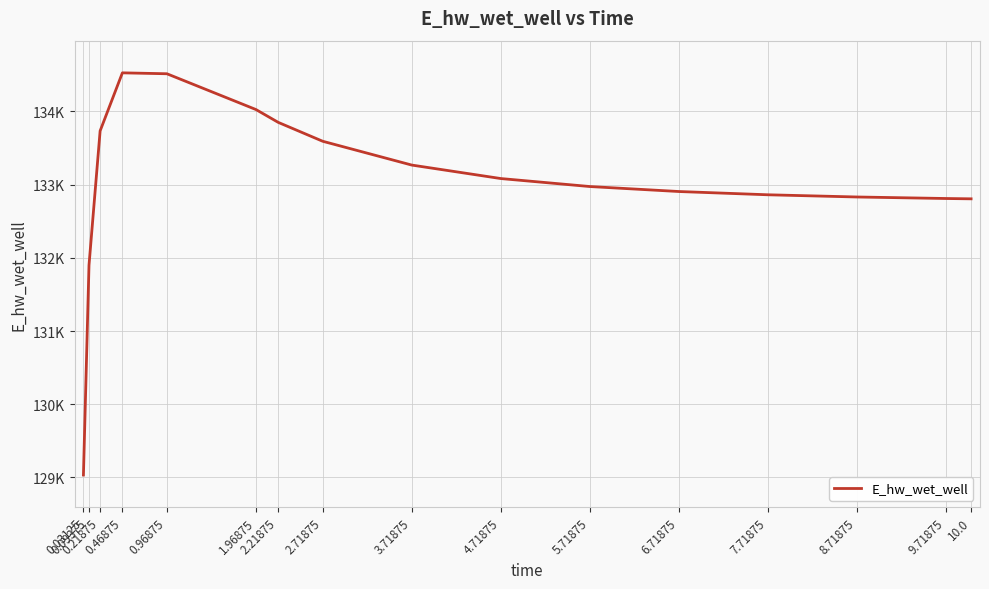

What position from the left is 10.0?

16